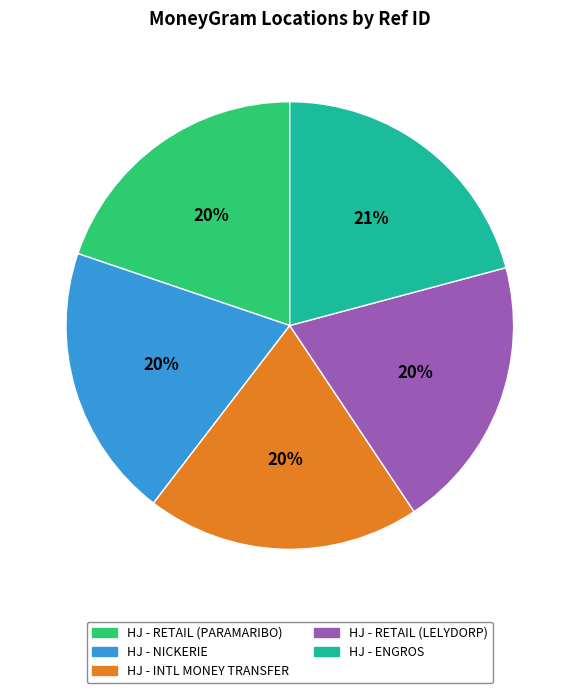

To the nearest percent, what is the difference between the largest and smallest slice percentages?

1%